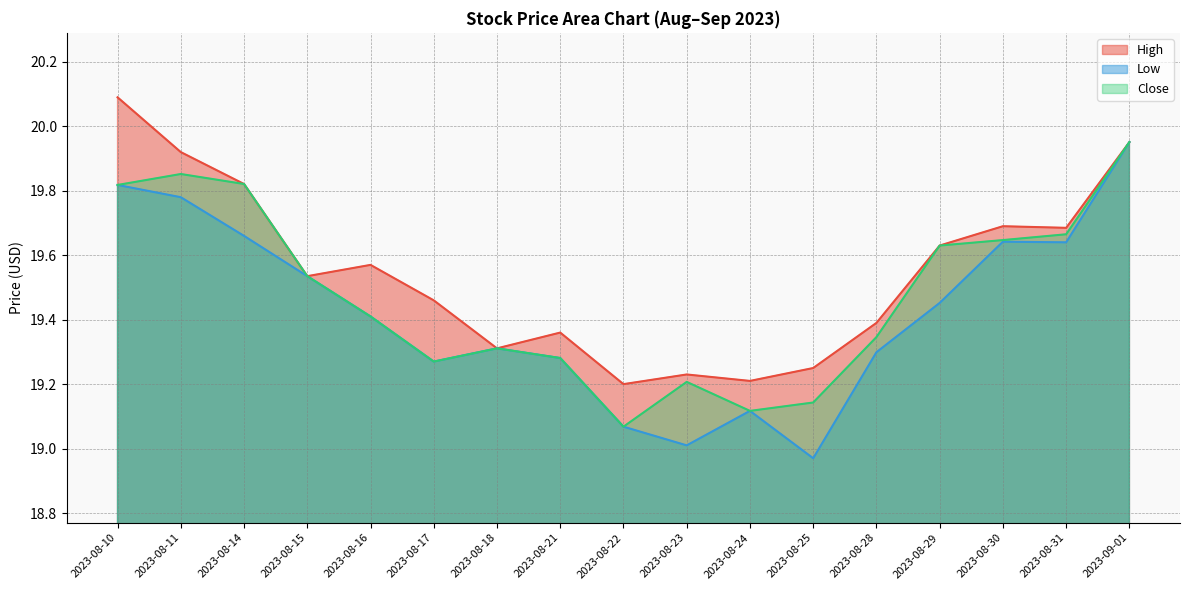

Between 2023-08-16 and 2023-08-23, which is larger?

2023-08-16